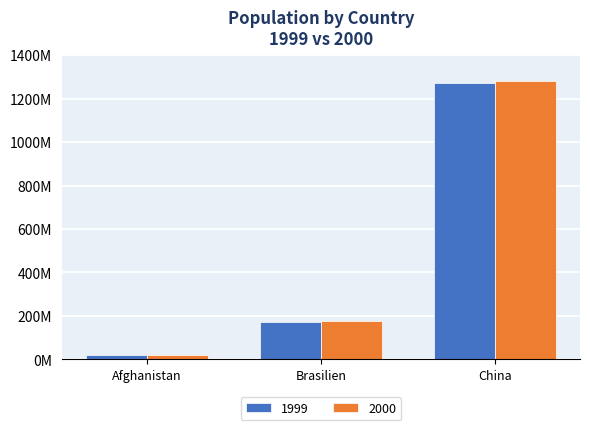

What value does the 1999 series have at Afghanistan, to the nearest 50?

19987050